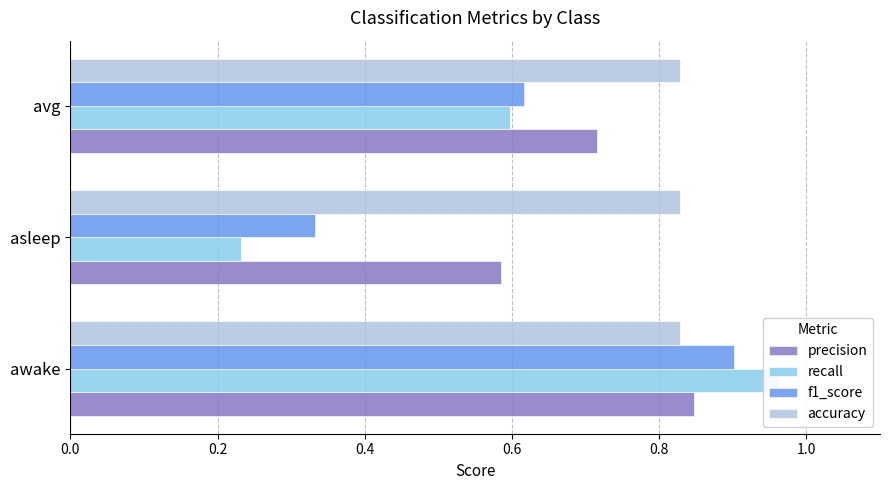

At 0.0, list the series in order from largest to smallest.

recall, f1_score, precision, accuracy